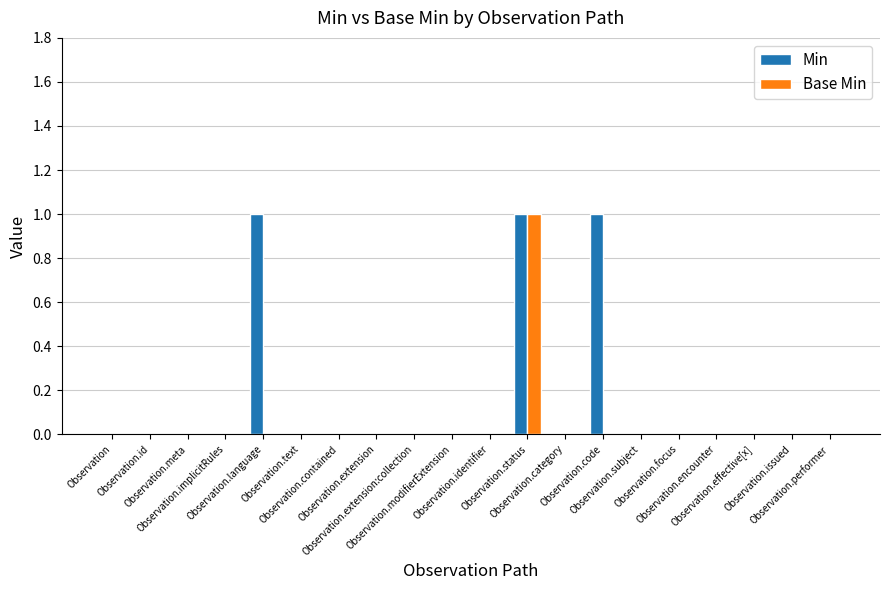

Reading left to right, what are all the values shown in this chart?

Min: Observation=0	Observation.id=0	Observation.meta=0	Observation.implicitRules=0	Observation.language=1	Observation.text=0	Observation.contained=0	Observation.extension=0	Observation.extension:collection=0	Observation.modifierExtension=0	Observation.identifier=0	Observation.status=1	Observation.category=0	Observation.code=1	Observation.subject=0	Observation.focus=0	Observation.encounter=0	Observation.effective[x]=0	Observation.issued=0	Observation.performer=0
Base Min: Observation=0	Observation.id=0	Observation.meta=0	Observation.implicitRules=0	Observation.language=0	Observation.text=0	Observation.contained=0	Observation.extension=0	Observation.extension:collection=0	Observation.modifierExtension=0	Observation.identifier=0	Observation.status=1	Observation.category=0	Observation.code=0	Observation.subject=0	Observation.focus=0	Observation.encounter=0	Observation.effective[x]=0	Observation.issued=0	Observation.performer=0